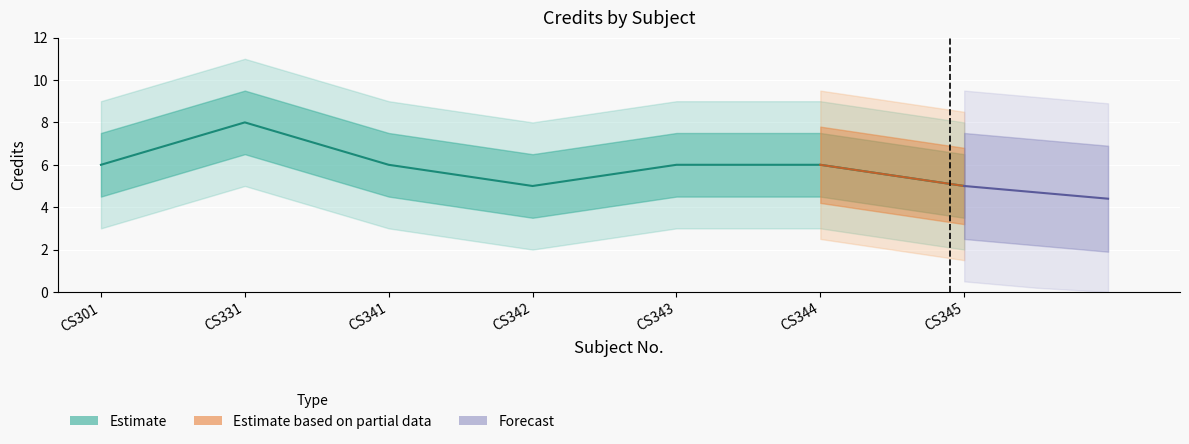

What is the change in value from CS341 to CS342?

-1